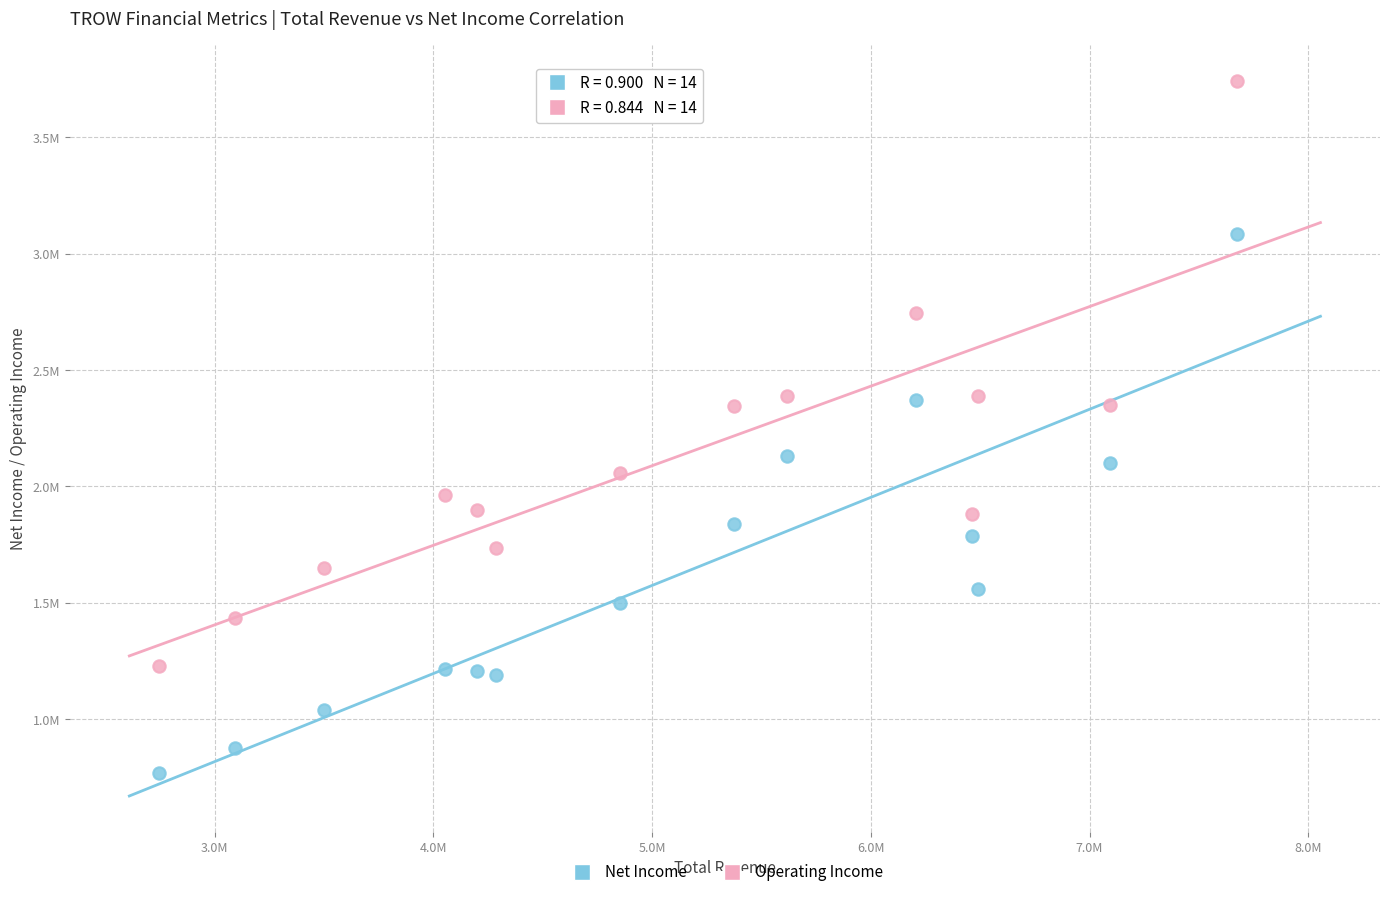

What are all the series names shown in the legend?

Net Income, Operating Income